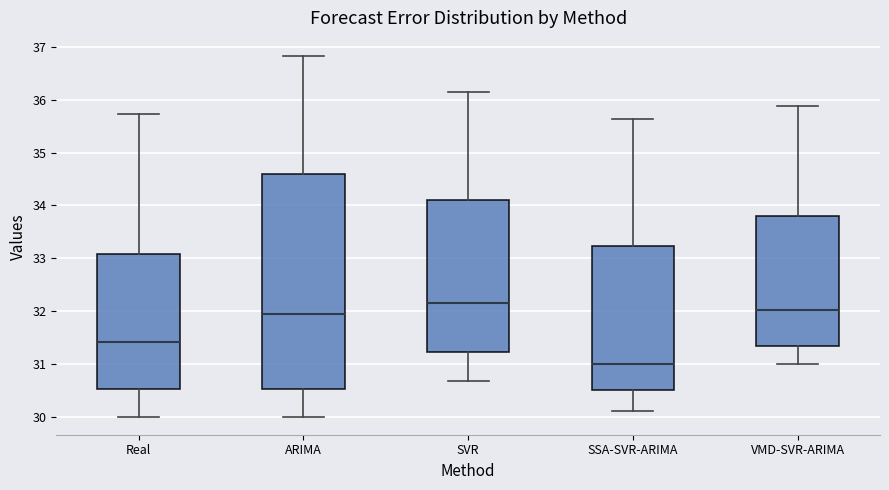

Comparing the boxes themselves (not the whiskers), which one is the tallest?

ARIMA